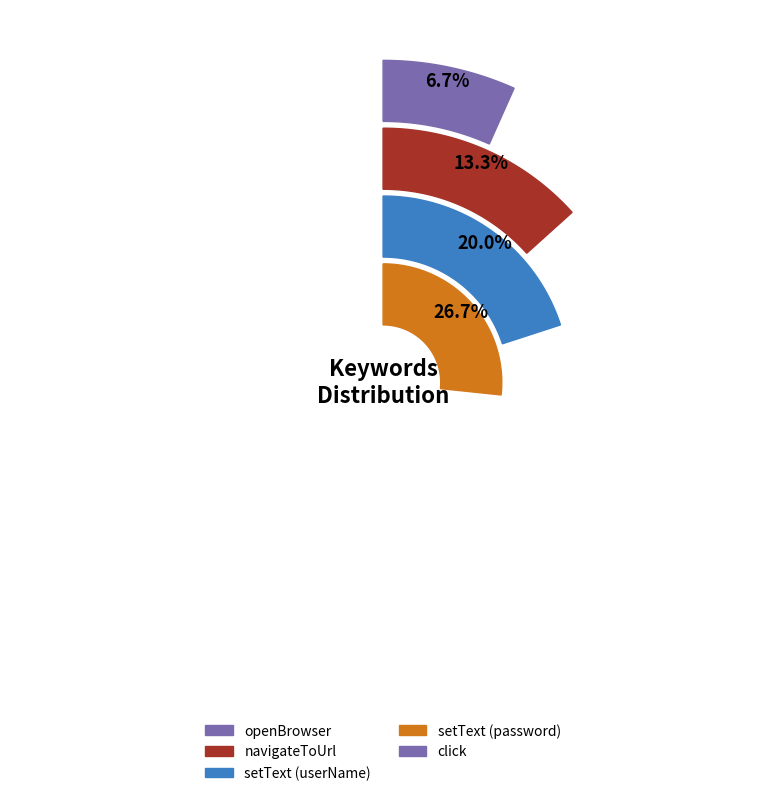

To the nearest percent, what portion does setText (userName) represent?

20%